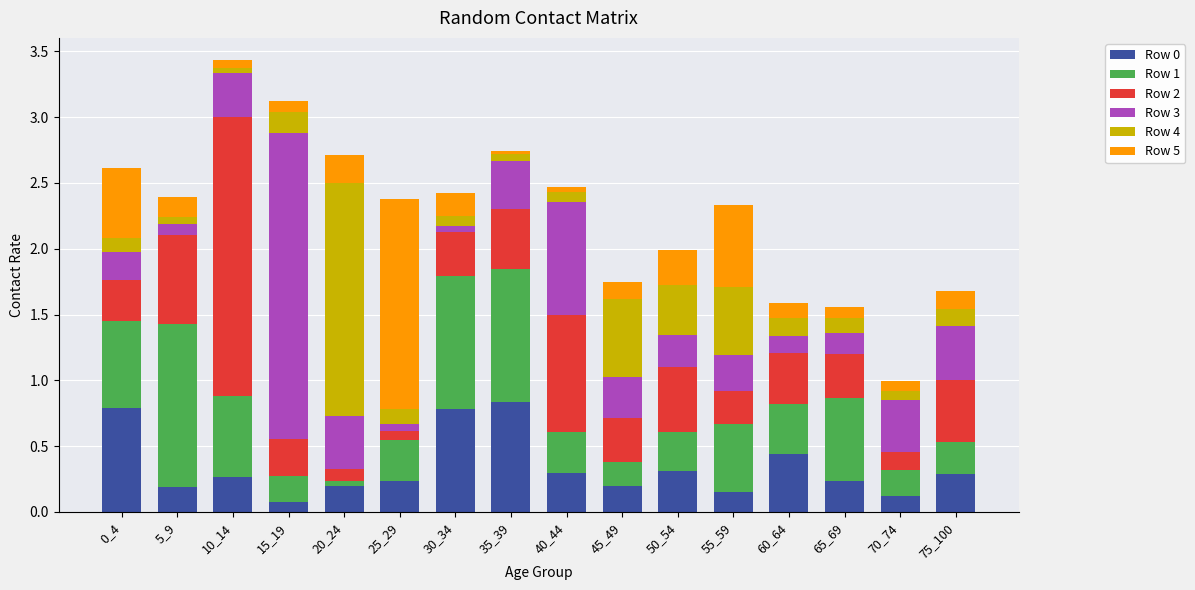

The Row 0 series shows 0.3 at 10_14. True or false?

True